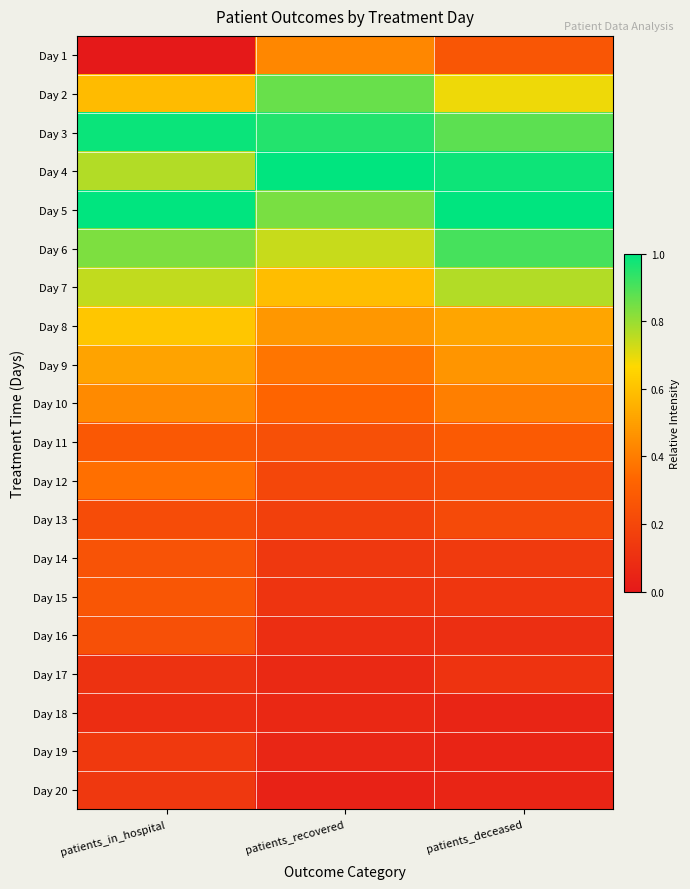

At patients_recovered, list the series in order from largest to smallest.

Day 4, Day 3, Day 2, Day 5, Day 6, Day 7, Day 8, Day 1, Day 9, Day 10, Day 11, Day 12, Day 13, Day 14, Day 15, Day 16, Day 17, Day 18, Day 19, Day 20